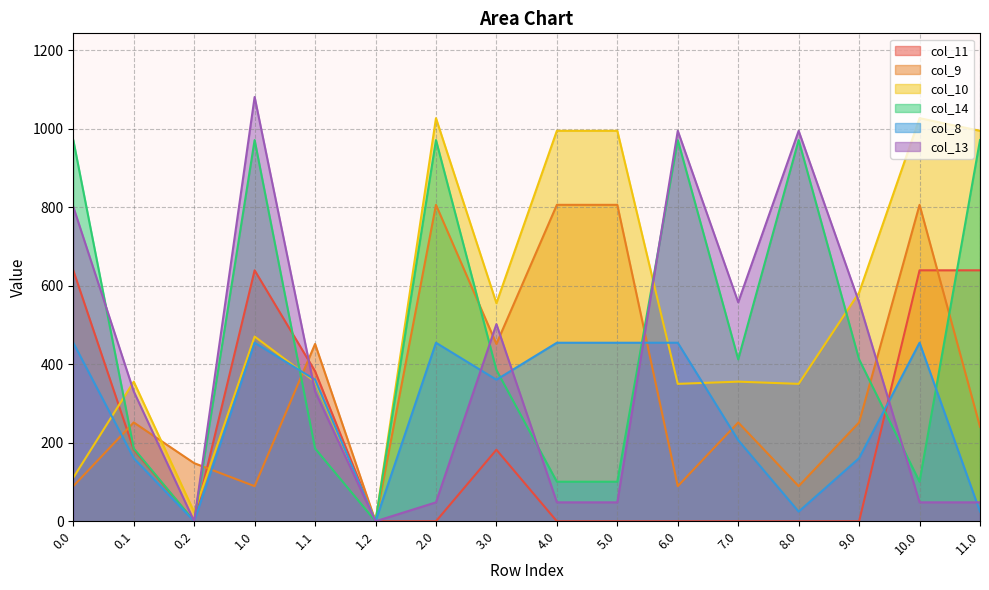

Where is the first local minimum for col_9?

1.0